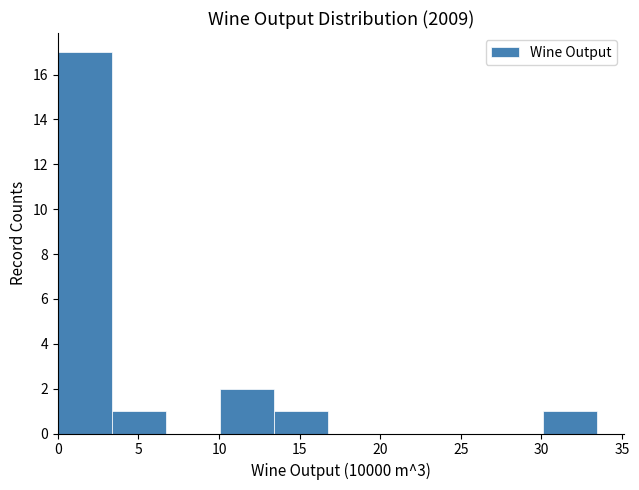

Over which range of the x-axis is the bar tallest?

0.0 to 3.5